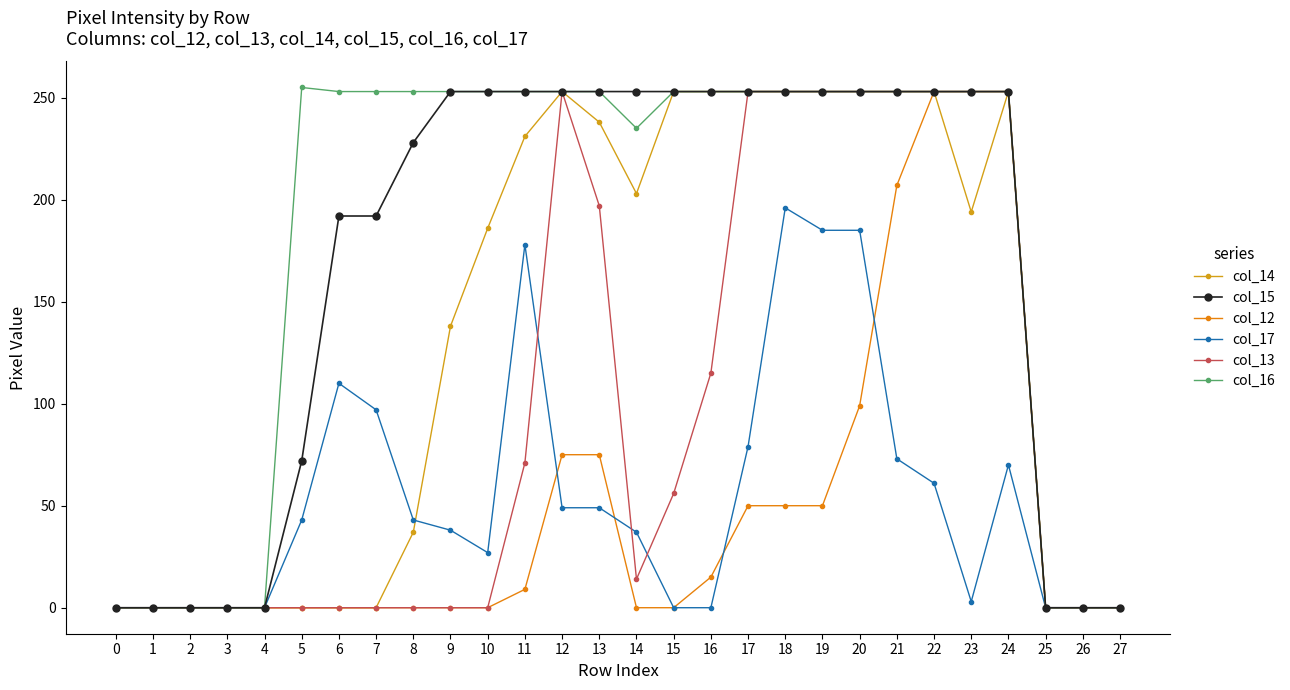

Which series has the widest spread of values?

col_16